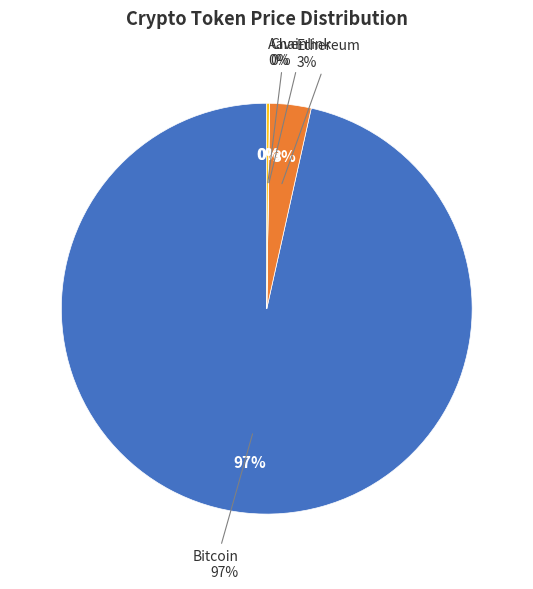

What percentage is the Bitcoin slice, to the nearest percent?

97%